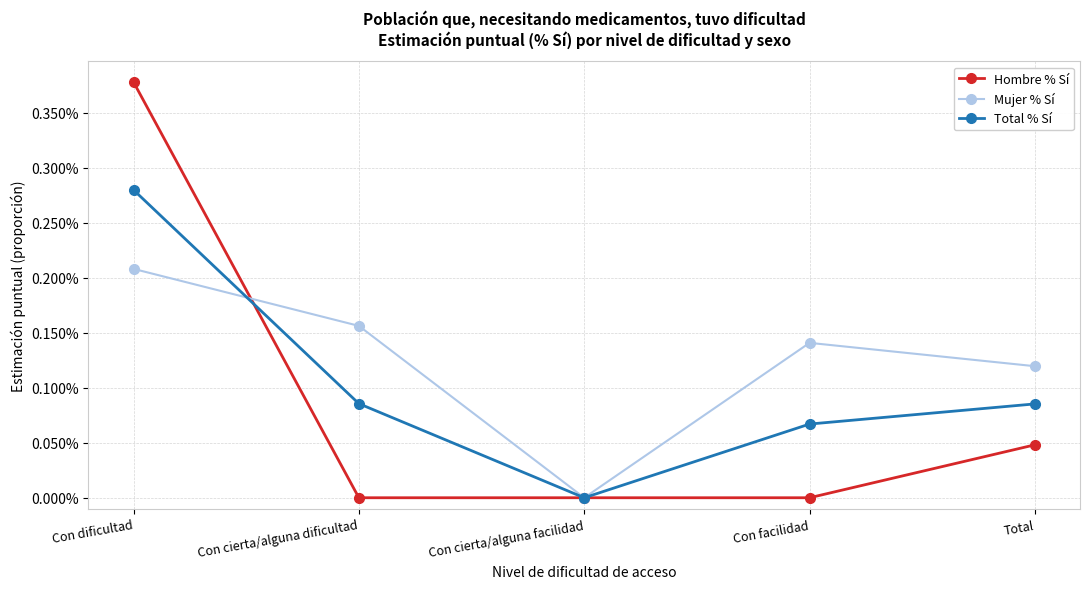

At which label is Total % Sí closest to 0?

Con cierta/alguna facilidad